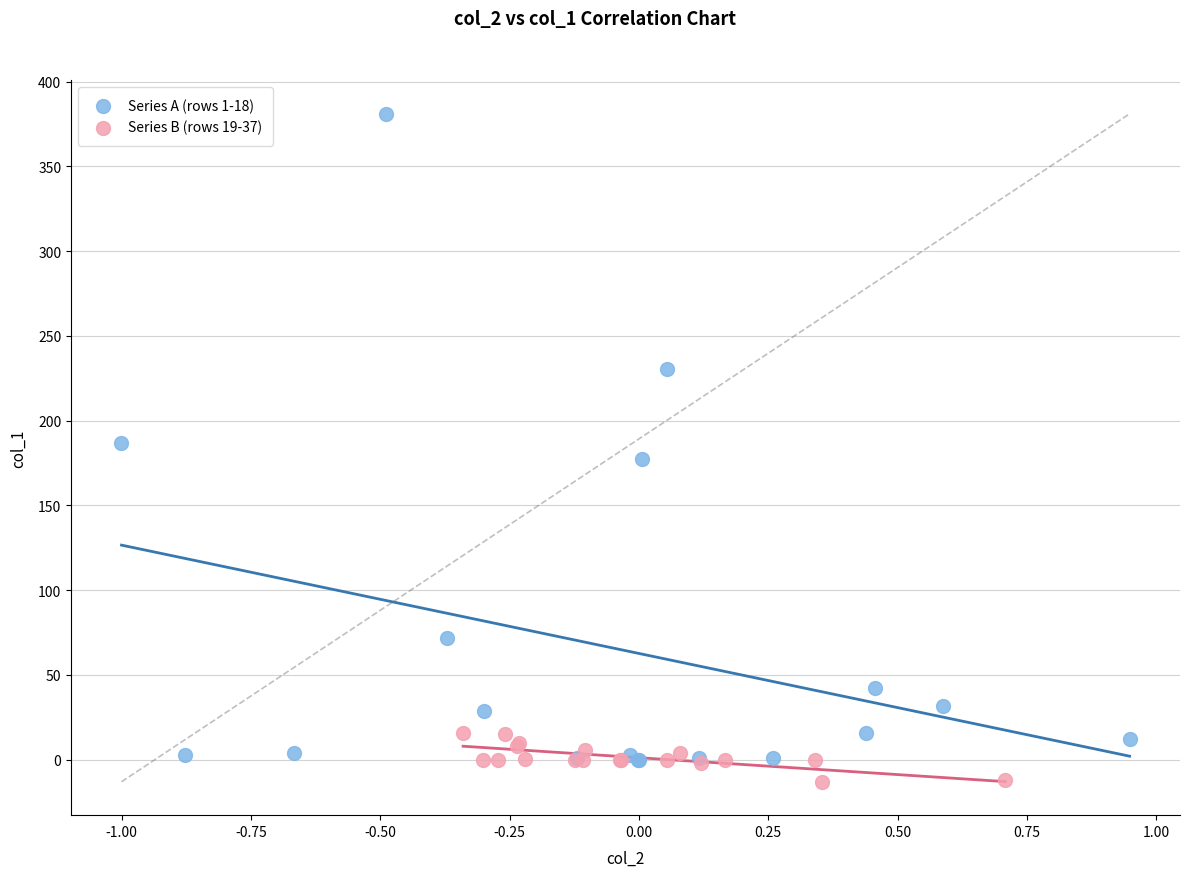

Which series has the largest Y range (max minus min)?

Series A (rows 1-18)